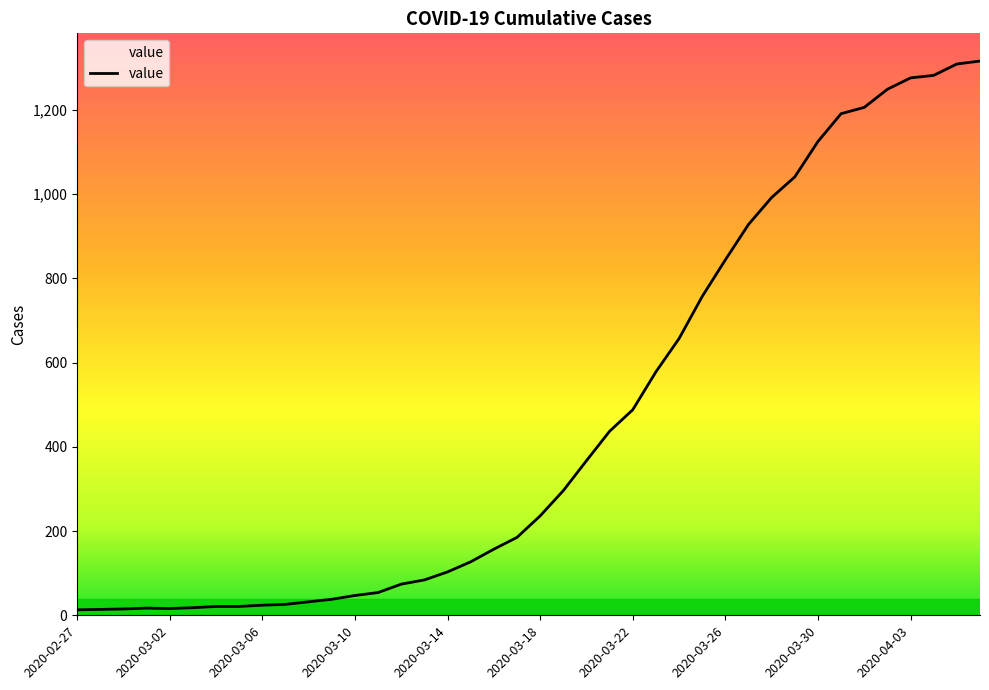

What is the greatest value displayed?

1316